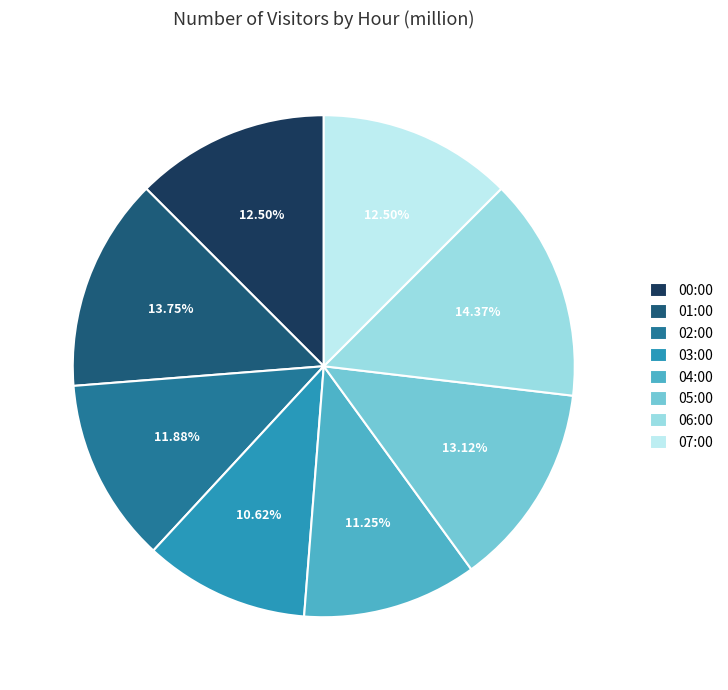

The 03:00 slice represents 5% of the pie. True or false?

False